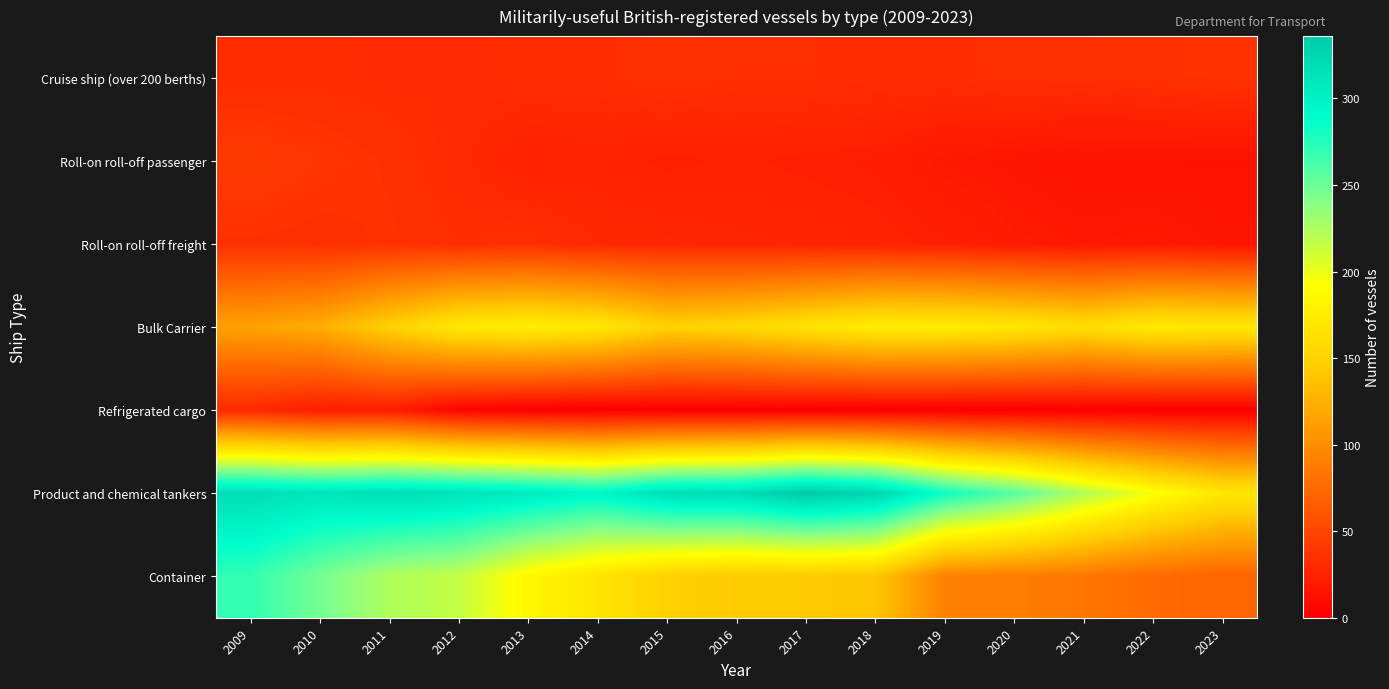

At which category does the chart reach its minimum across all series?

2014